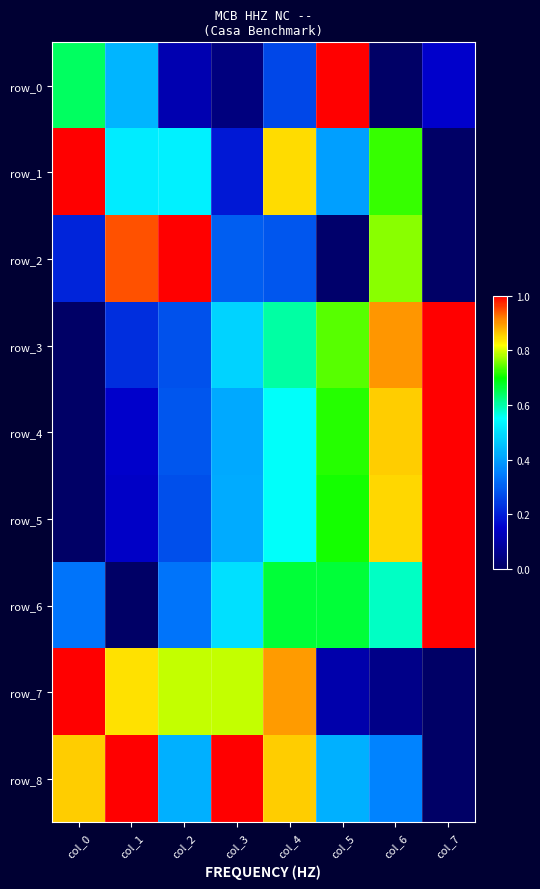

Reading right to left, extract all data points from this chart.

row_0: col_7=0.2	col_6=0.0	col_5=1.0	col_4=0.3	col_3=0.0	col_2=0.1	col_1=0.4	col_0=0.6
row_1: col_7=0.0	col_6=0.7	col_5=0.4	col_4=0.8	col_3=0.2	col_2=0.5	col_1=0.5	col_0=1.0
row_2: col_7=0.0	col_6=0.8	col_5=0.0	col_4=0.3	col_3=0.3	col_2=1.0	col_1=0.9	col_0=0.2
row_3: col_7=1.0	col_6=0.9	col_5=0.7	col_4=0.6	col_3=0.5	col_2=0.3	col_1=0.2	col_0=0.0
row_4: col_7=1.0	col_6=0.9	col_5=0.7	col_4=0.6	col_3=0.4	col_2=0.3	col_1=0.2	col_0=0.0
row_5: col_7=1.0	col_6=0.8	col_5=0.7	col_4=0.6	col_3=0.4	col_2=0.3	col_1=0.1	col_0=0.0
row_6: col_7=1.0	col_6=0.6	col_5=0.7	col_4=0.7	col_3=0.5	col_2=0.3	col_1=0.0	col_0=0.3
row_7: col_7=0.0	col_6=0.1	col_5=0.1	col_4=0.9	col_3=0.8	col_2=0.8	col_1=0.8	col_0=1.0
row_8: col_7=0.0	col_6=0.4	col_5=0.4	col_4=0.9	col_3=1.0	col_2=0.4	col_1=1.0	col_0=0.9